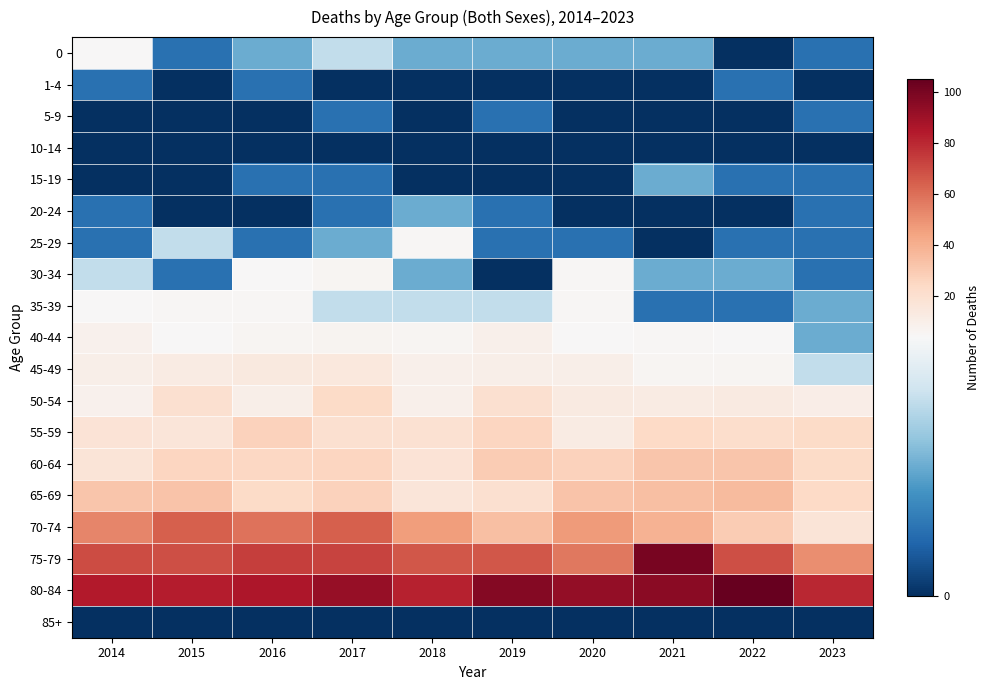

How many distinct data groups are displayed?

19